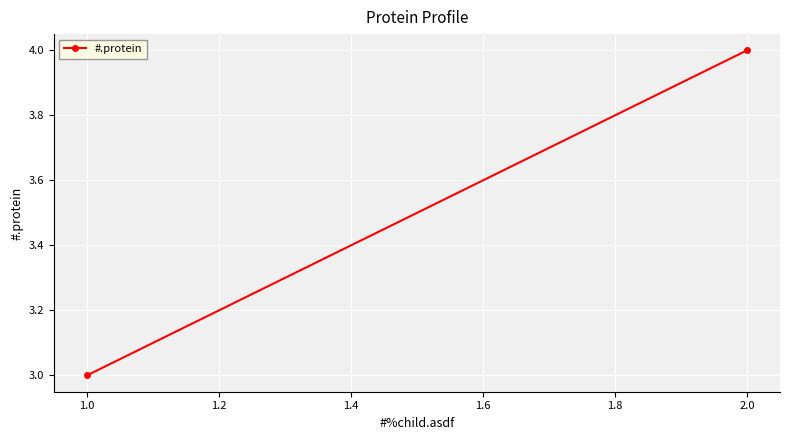

What is the value of the 1st point from the left?

3